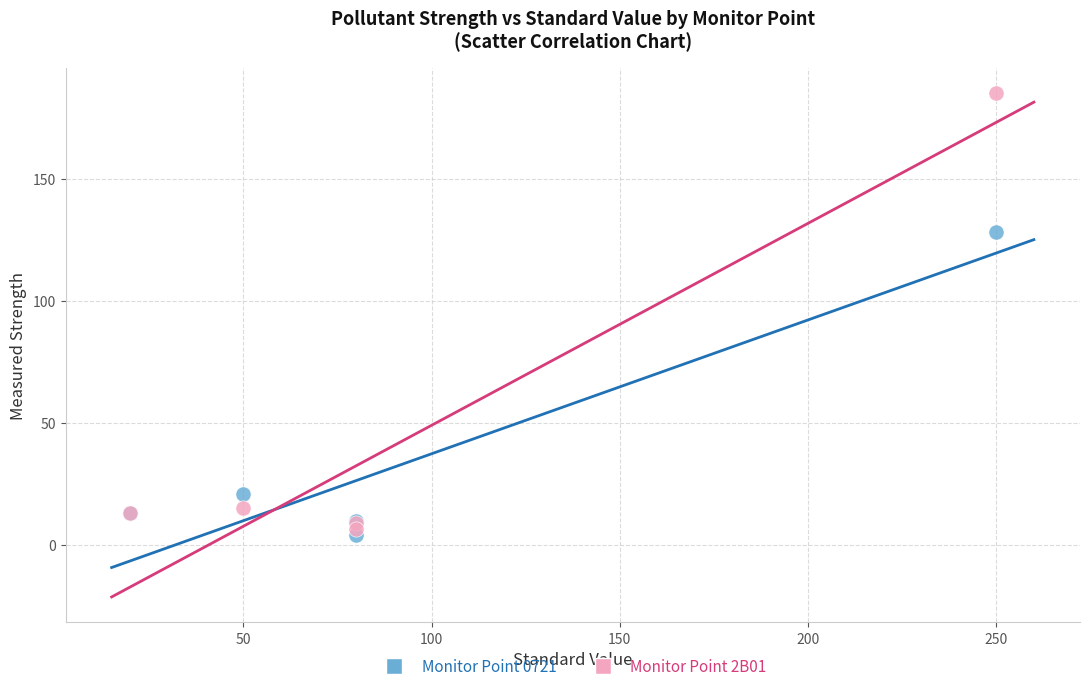

In the Monitor Point 0721 series, what Y value is closest to 66?

20.7